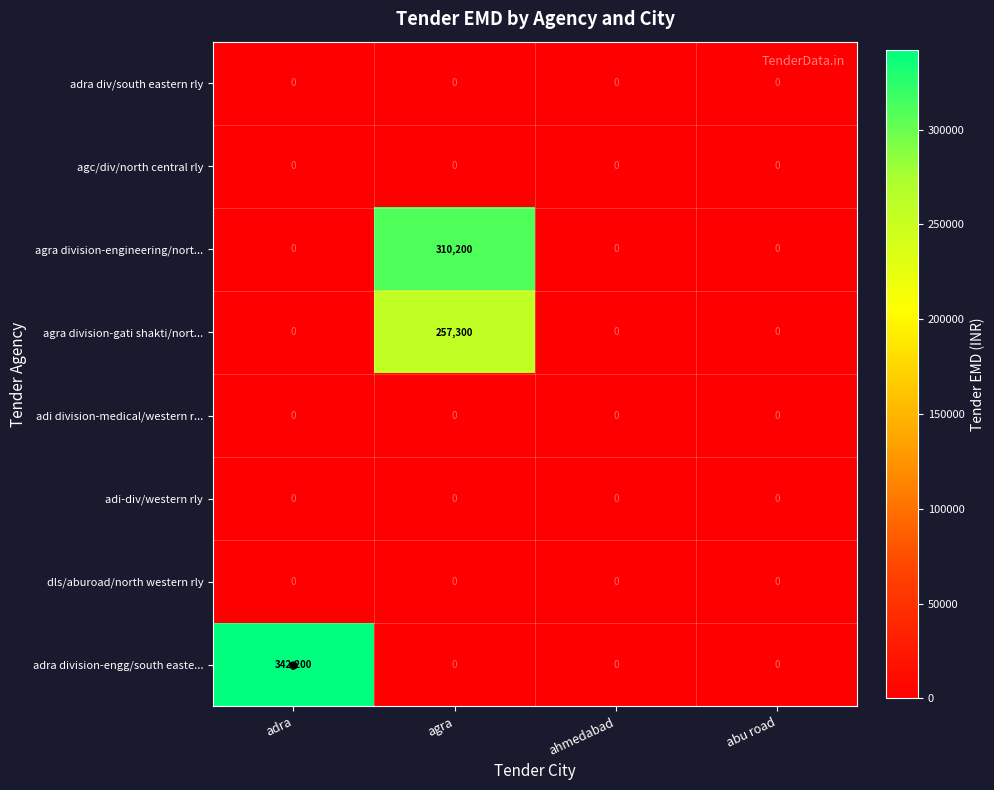

Which series changed the most between adra and agra?

adra division-engg/south easte...